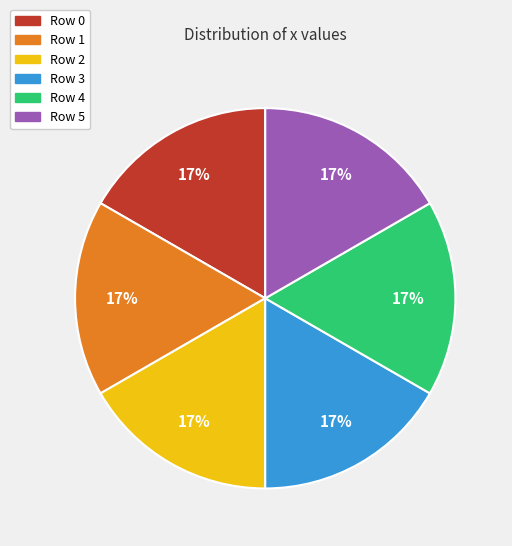

The Row 0 slice represents 17% of the pie. True or false?

True